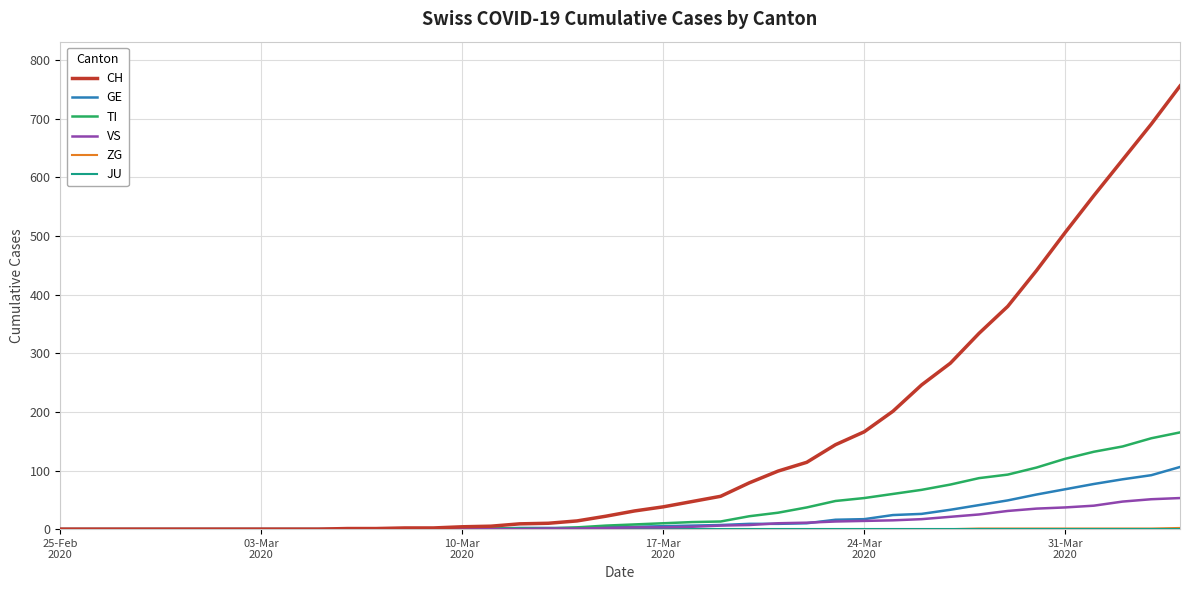

What is the highest value of the VS series?

53